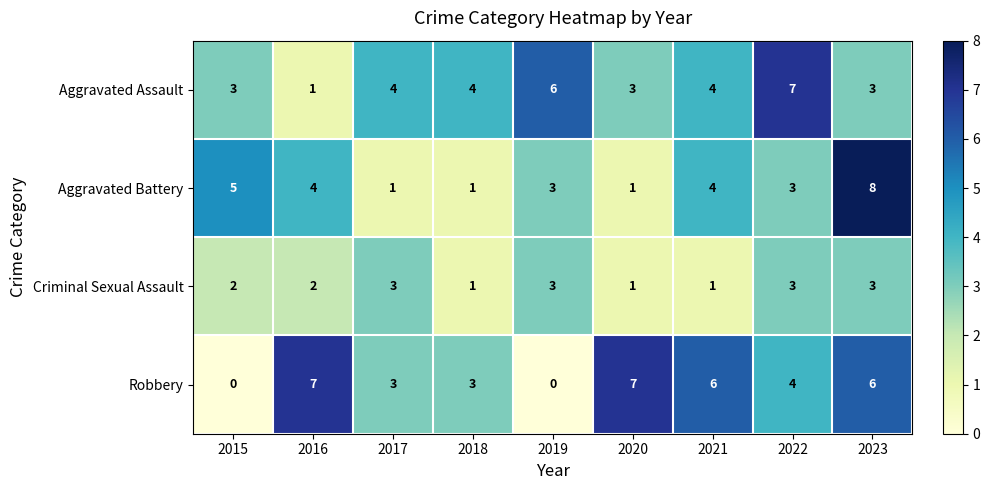

What is the sum of the Criminal Sexual Assault values at 2021 and 2023?

4